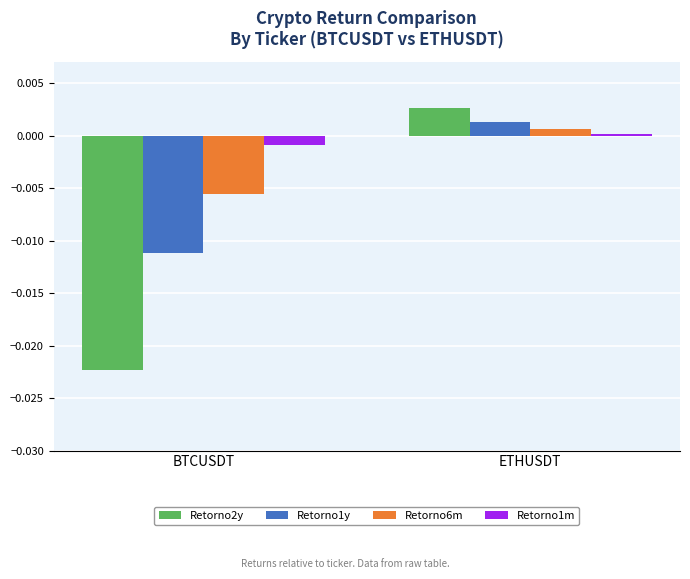

Is it true that Retorno2y equals 0.0 at ETHUSDT?

True